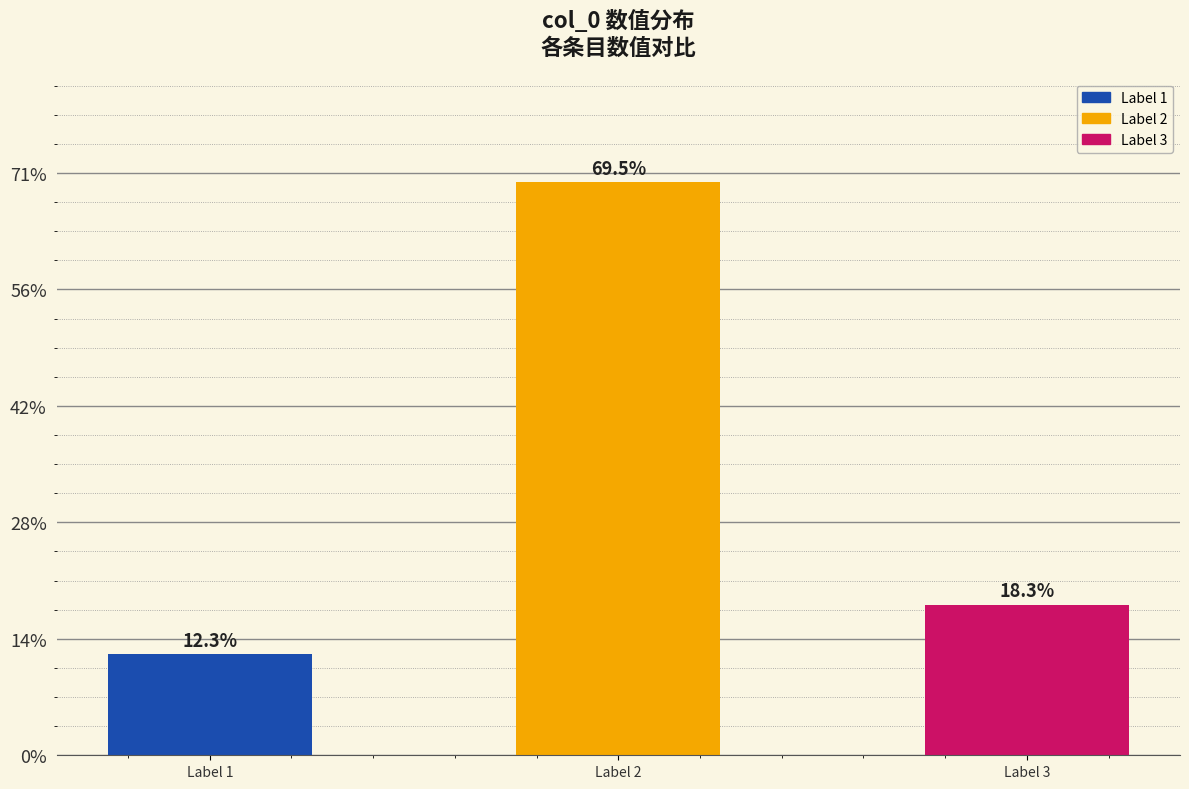

How many values are below 258845?

1